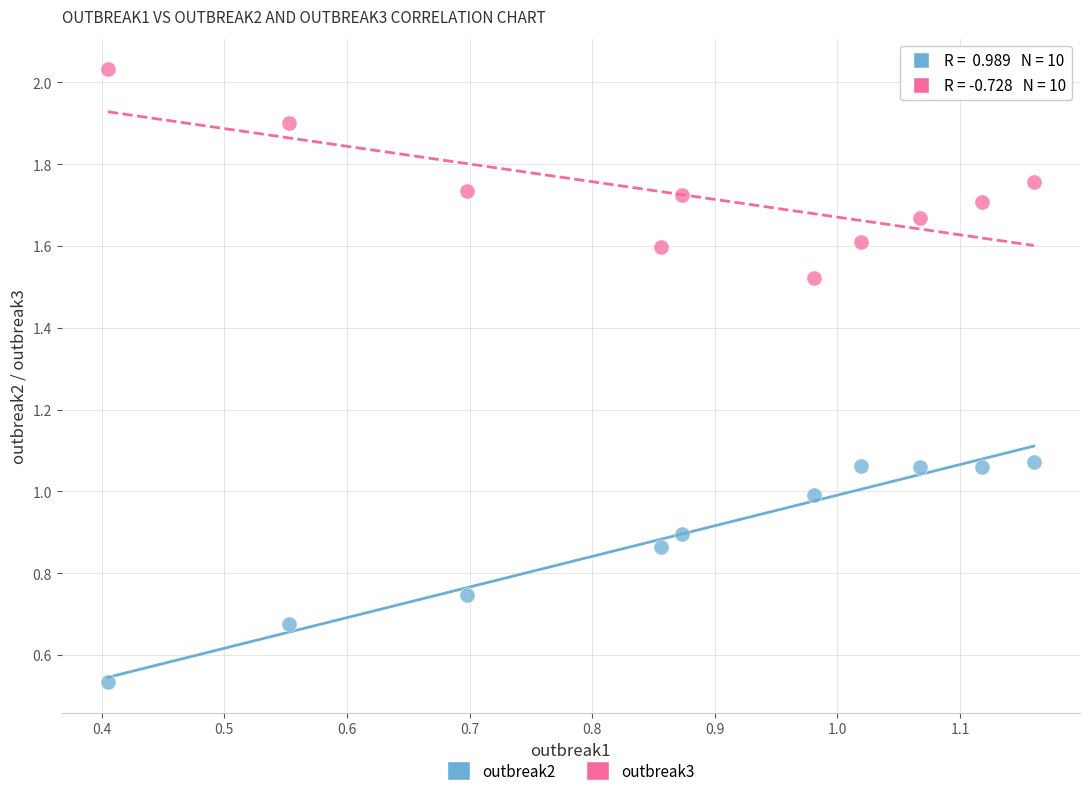

Across all data points, what is the range of X values (max minus min)?

0.8